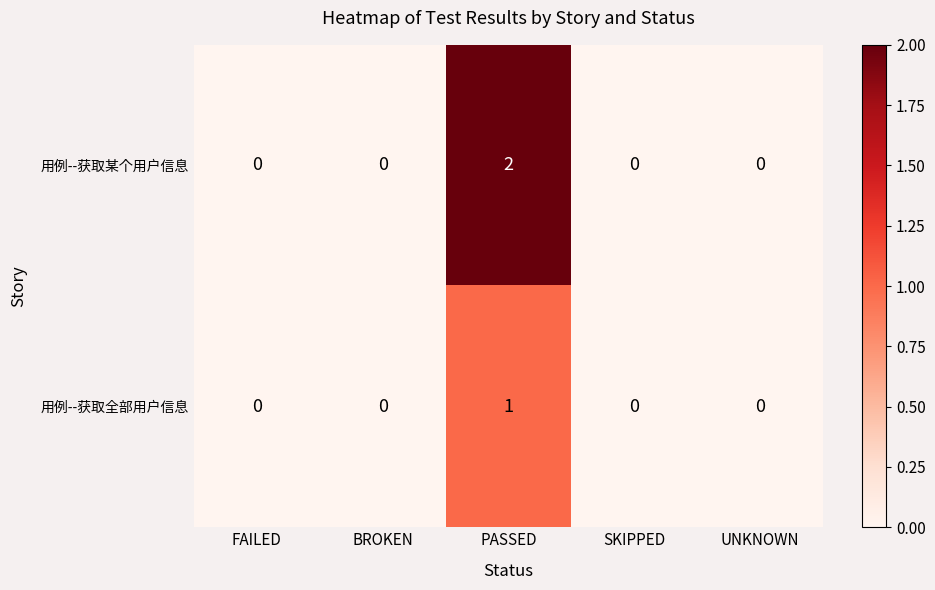

The 用例--获取全部用户信息 series shows -1 at UNKNOWN. True or false?

False